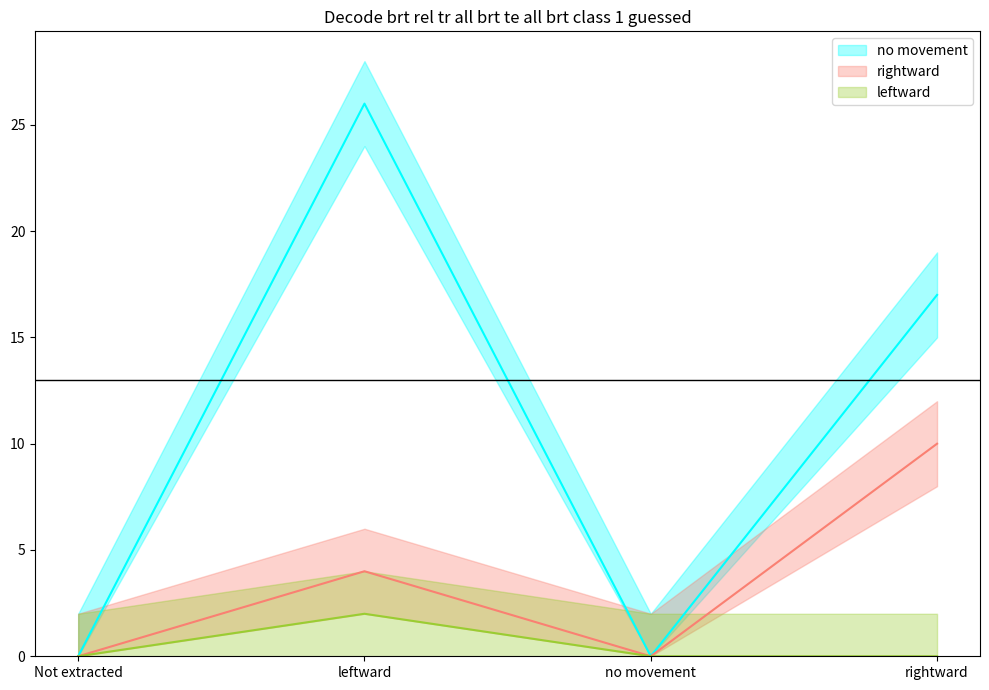

What are all the series names shown in the legend?

no movement, rightward, leftward